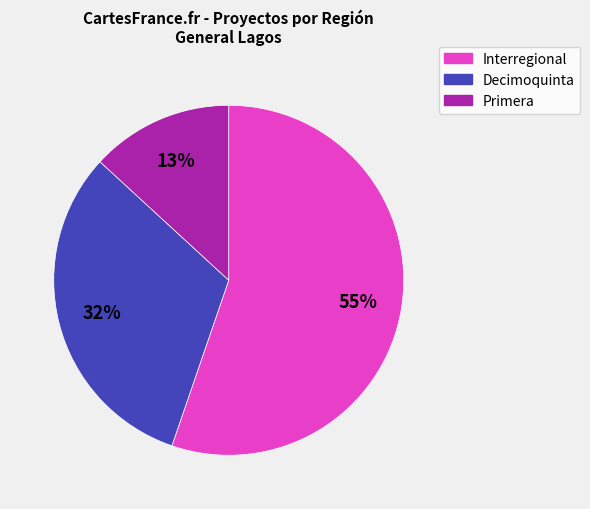

Is there a majority slice in this chart?

Yes